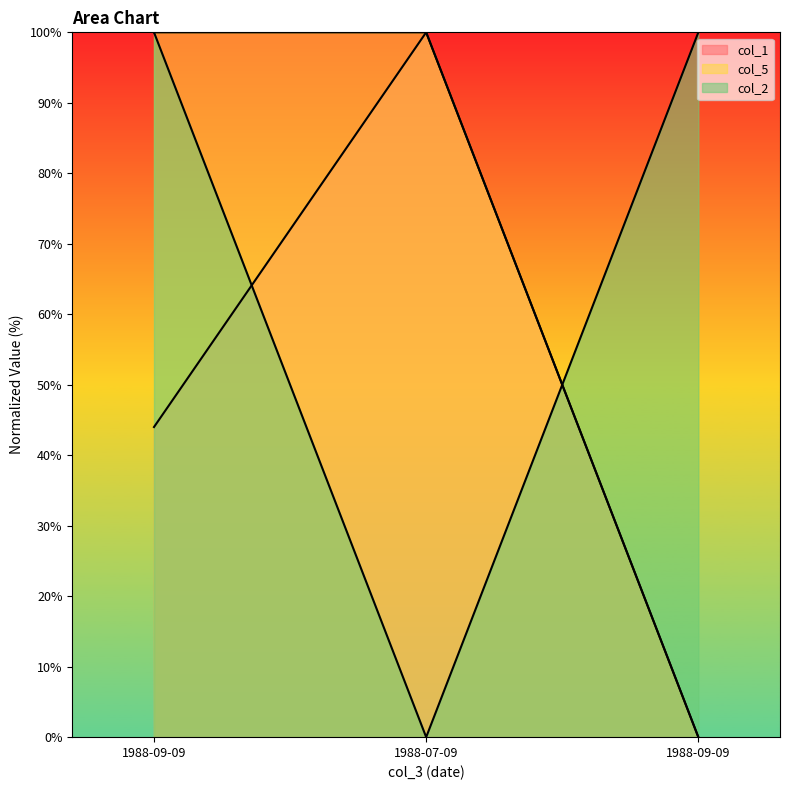

How many data points in col_2 are less than 100?

1